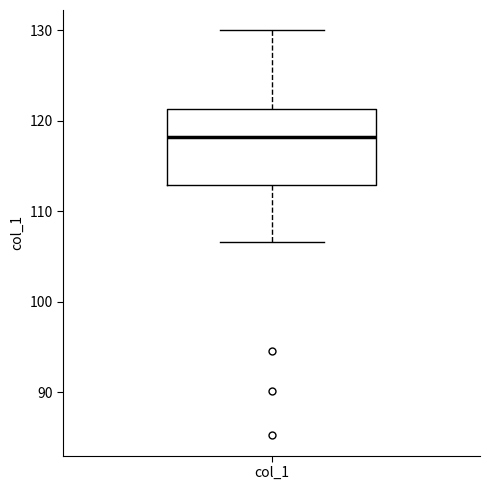

Read this box plot against the y-axis: the position of the median line, the range covered by the box, and the ends of both whiskers. The values are not printed on the chart, so give them approximately, as read against the axis.

median 118, box 113 to 121, whiskers 107 to 130